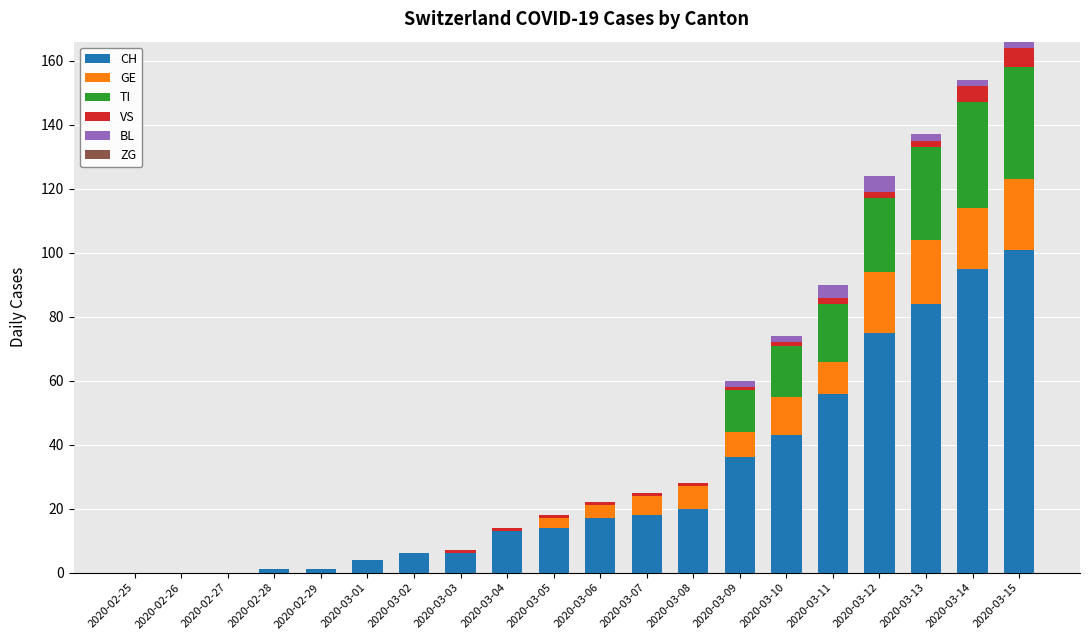

What is the maximum value for CH?

101